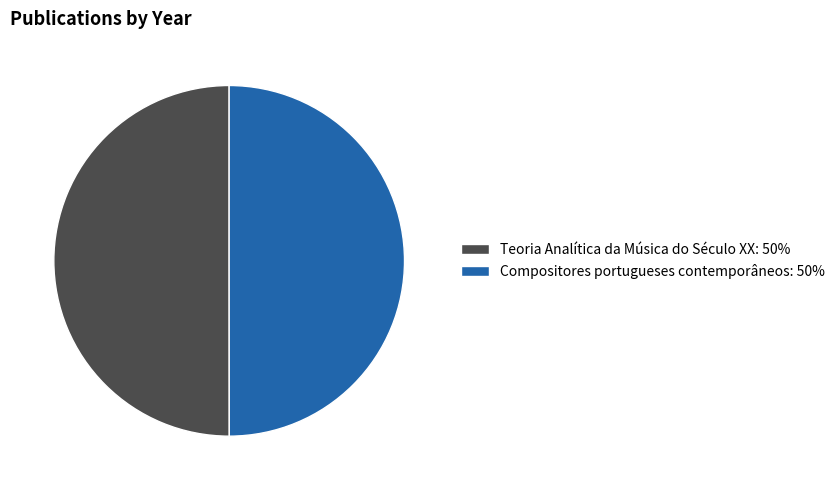

The Compositores portugueses contemporâneos: 50% slice represents 65% of the pie. True or false?

False